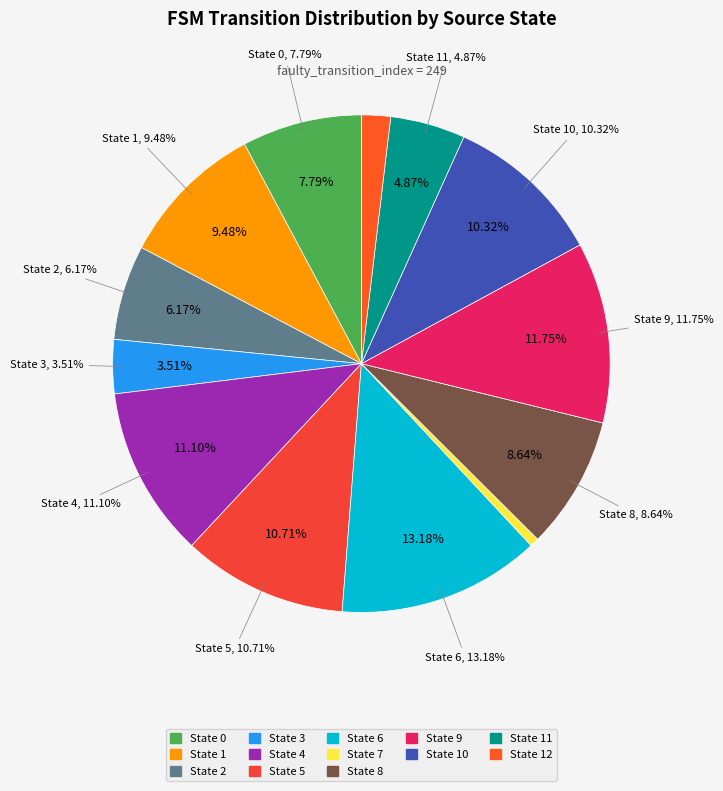

Rank the categories by value from highest to lowest.

State 6, State 9, State 4, State 5, State 10, State 1, State 8, State 0, State 2, State 11, State 3, State 12, State 7